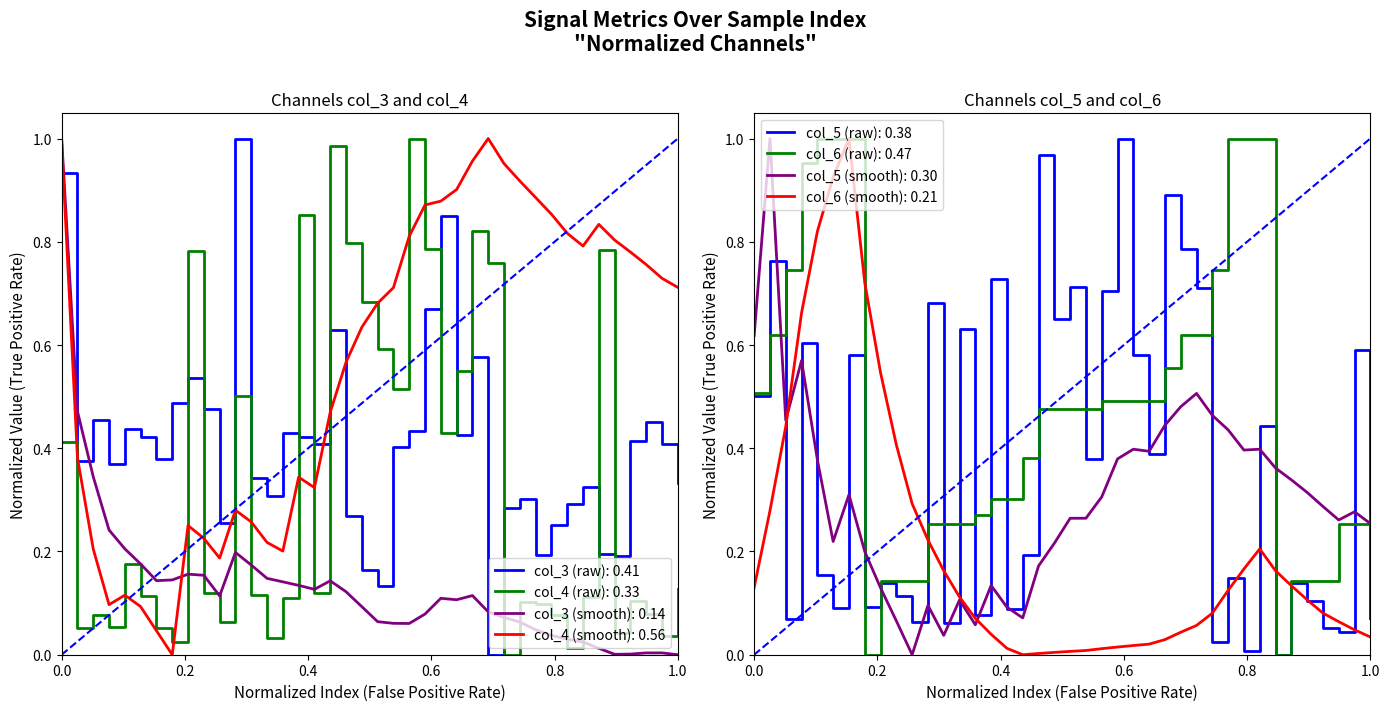

The value of col_6 at 8 is 0.0. True or false?

True